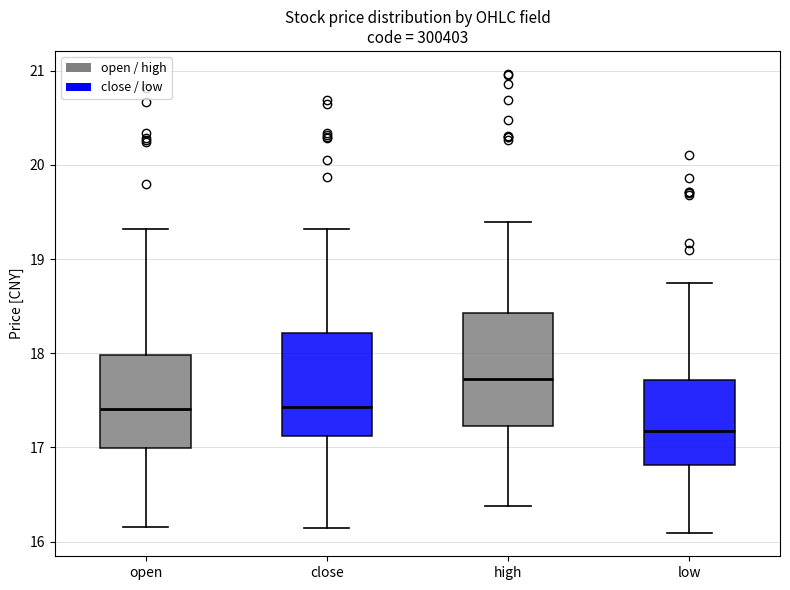

Which box's median line is the highest?

high